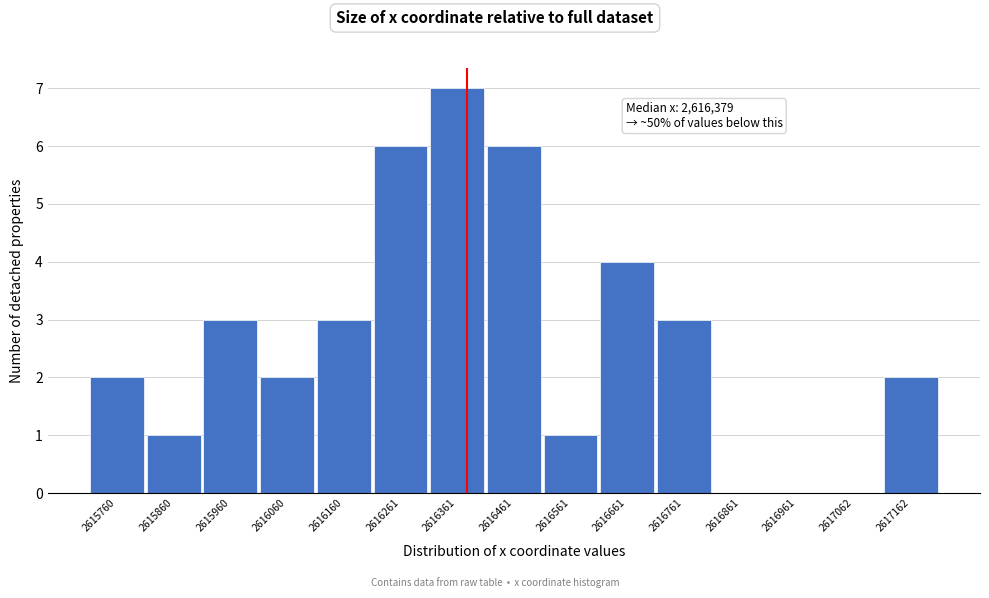

Reading left to right, extract all data points from this chart.

2615760=2	2615860=1	2615960=3	2616060=2	2616160=3	2616261=6	2616361=7	2616461=6	2616561=1	2616661=4	2616761=3	2616861=0	2616961=0	2617062=0	2617162=2